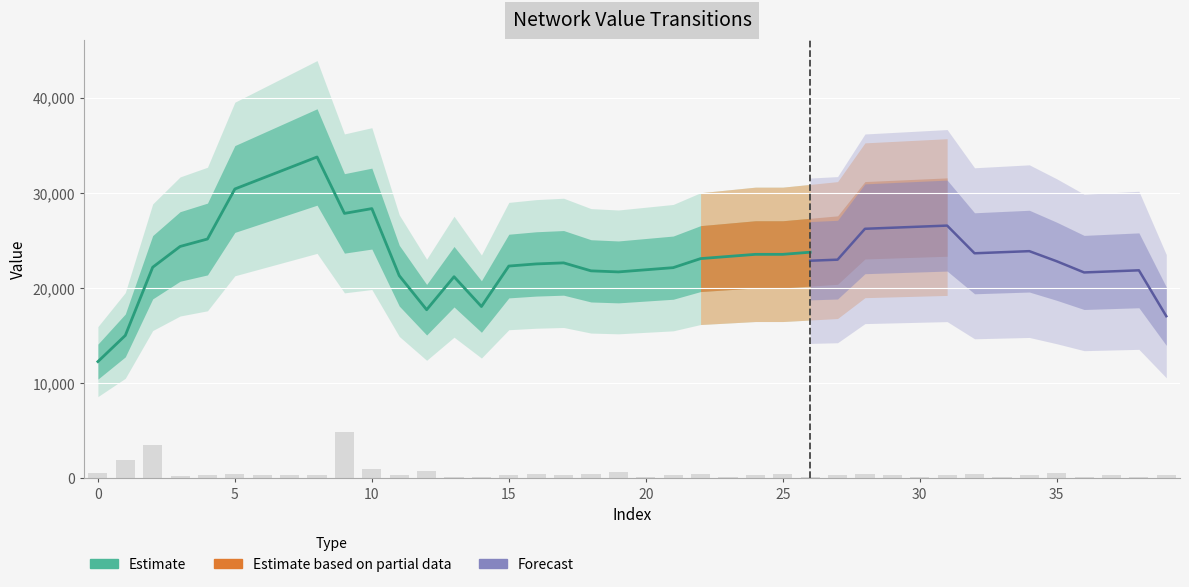

How many groups of bars are there?

40